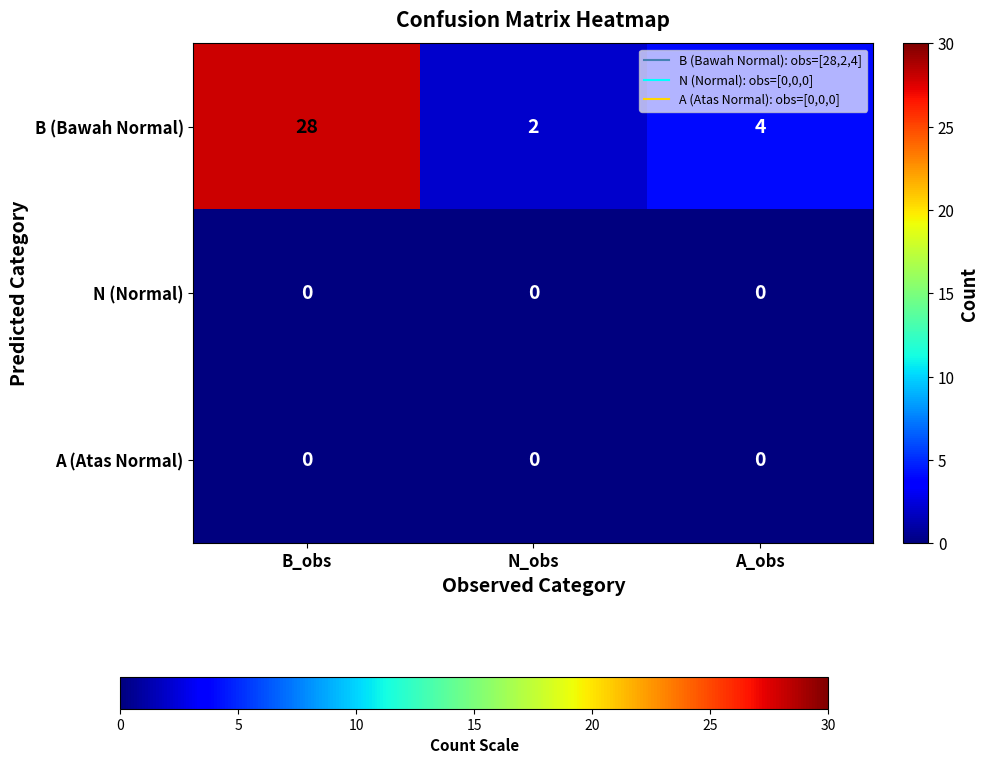

Is the value of B (Bawah Normal) at B_obs greater than the value of A (Atas Normal) at A_obs?

Yes